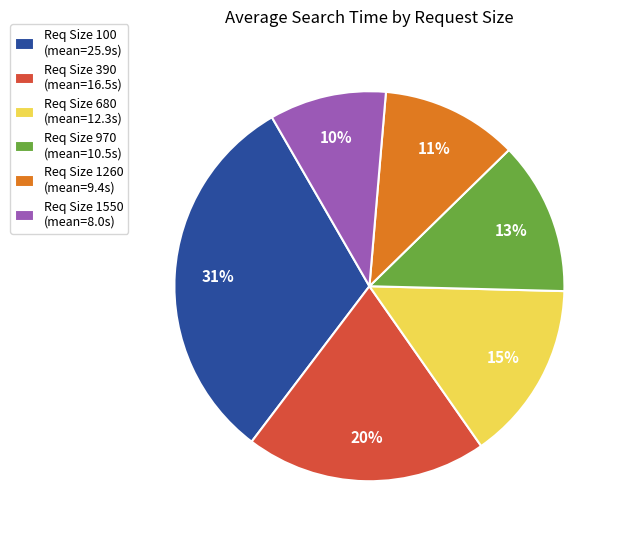

The Req Size 390 (mean=16.5s) slice represents 20% of the pie. True or false?

True